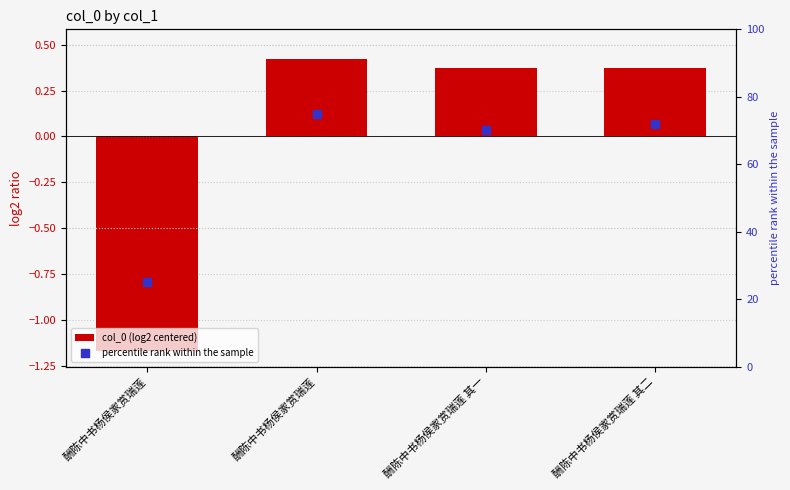

Which series has the largest total across all categories?

percentile rank within the sample